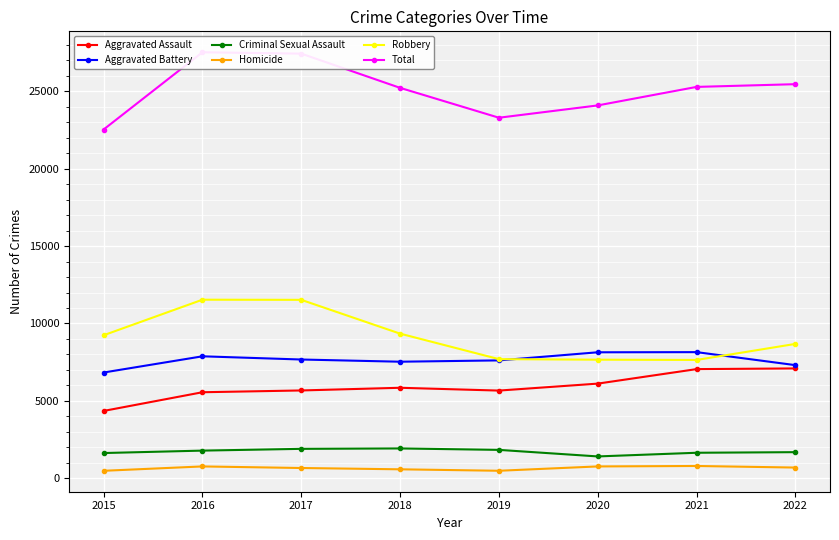

Which series has the widest spread of values?

Total